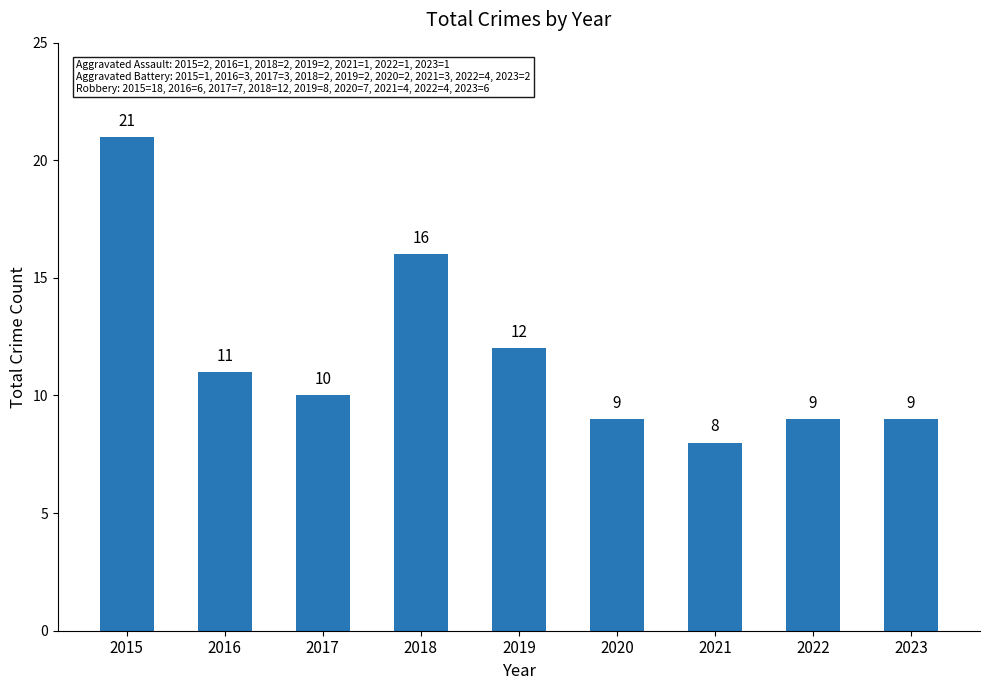

The chart shows a value of 9 at 2020. True or false?

True